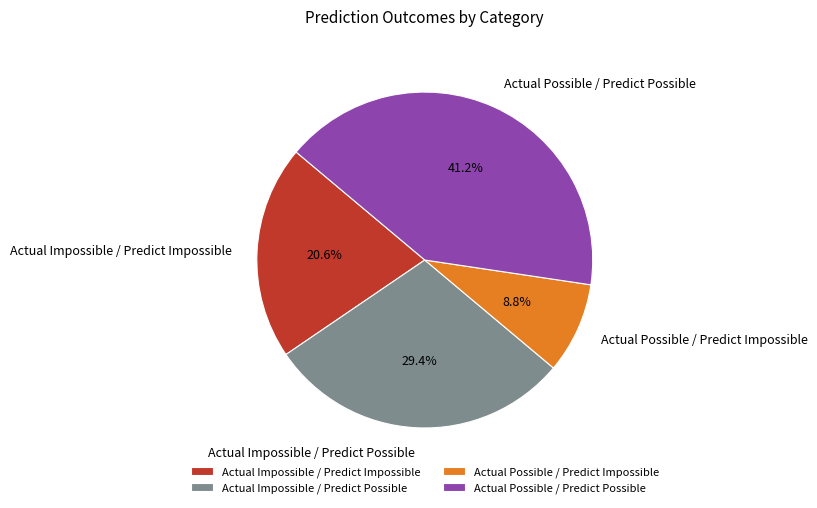

Is it true that Actual Impossible / Predict Possible is 29% of the pie?

True